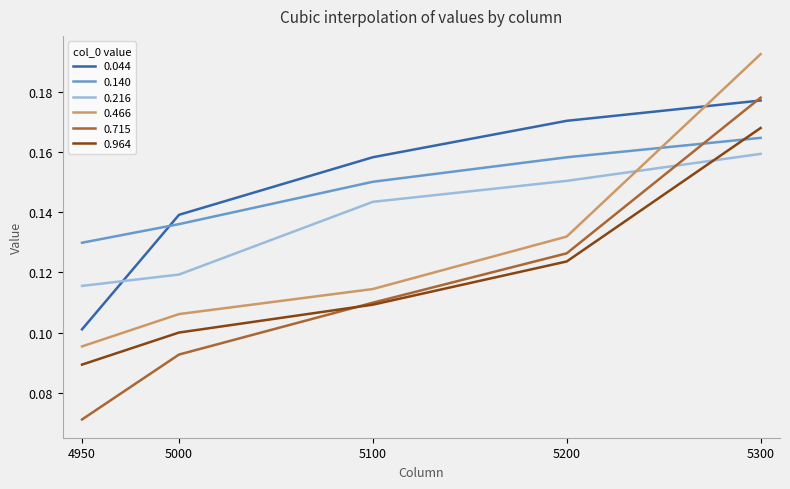

List the labels in order of 0.466 value, smallest first.

4950, 5000, 5100, 5200, 5300